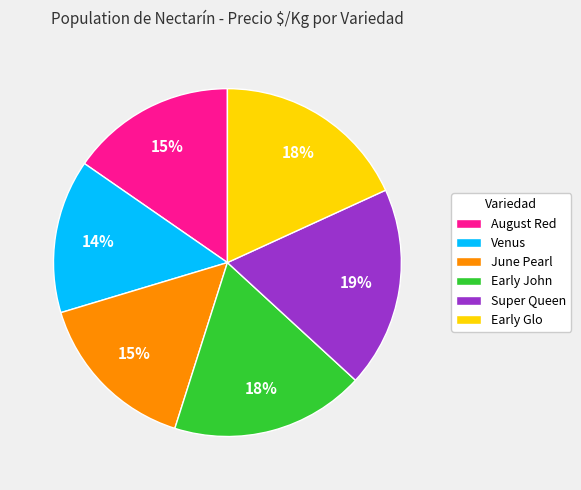

Which category has the smallest portion of the pie?

Venus